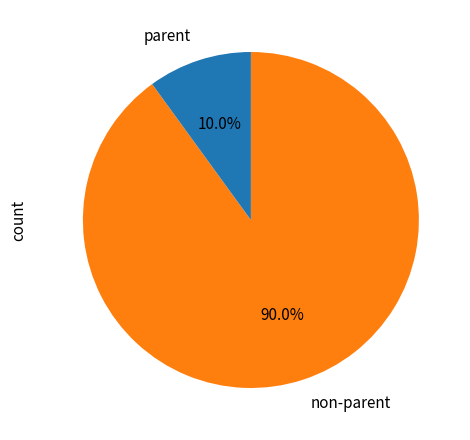

Rank the categories by value from highest to lowest.

non-parent, parent